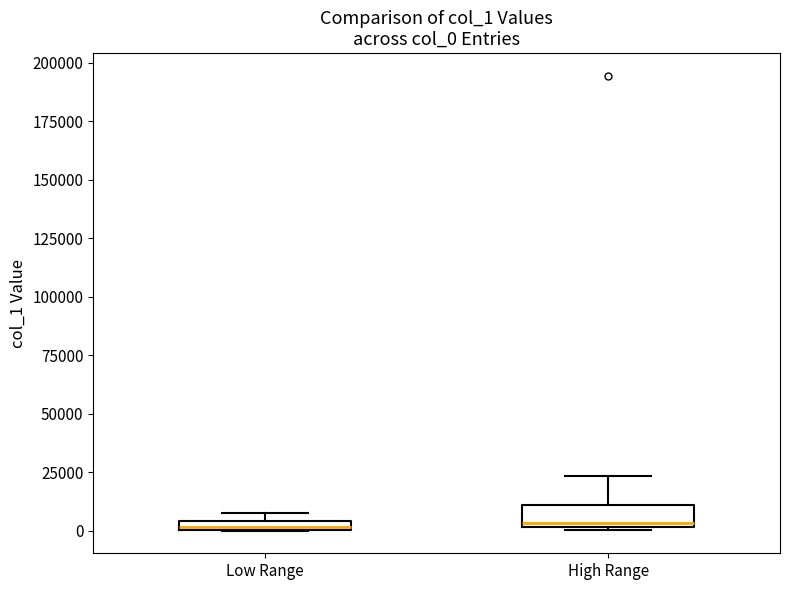

Comparing the boxes themselves (not the whiskers), which one is the tallest?

High Range